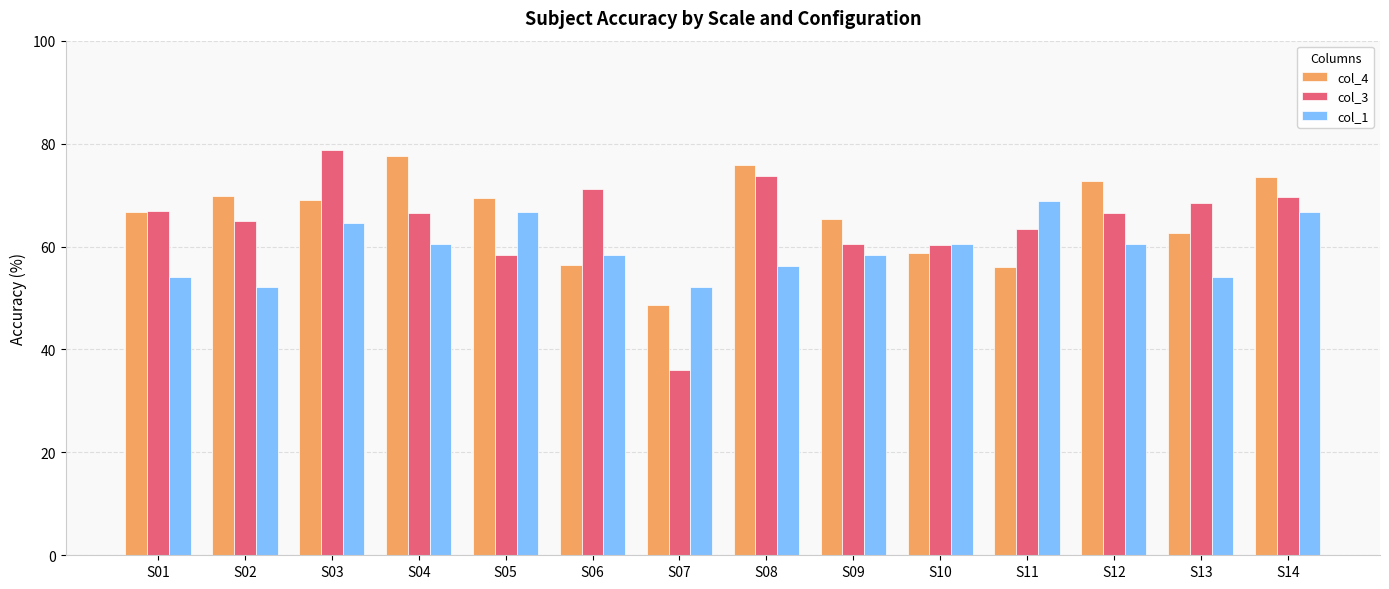

How many data points does each series have?

14